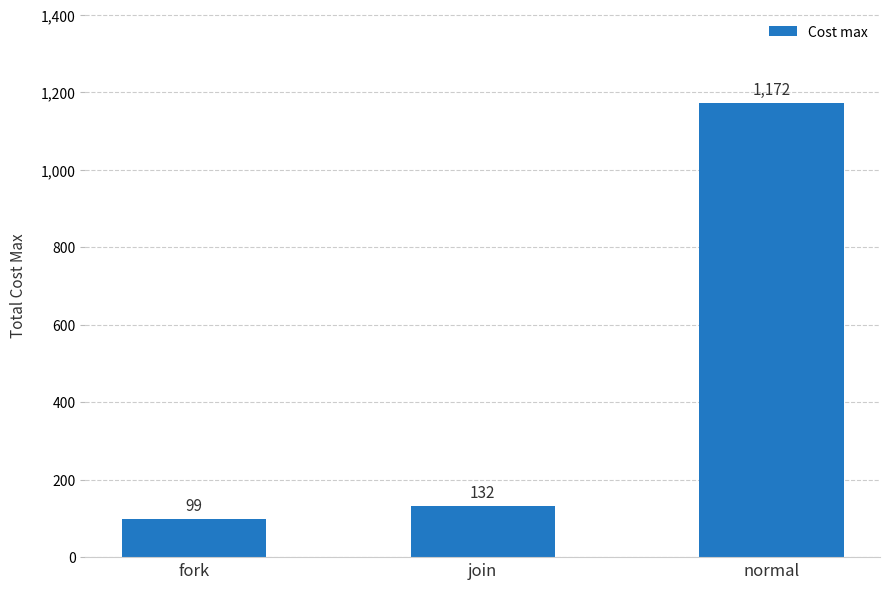

Does the chart contain stacked bars?

No